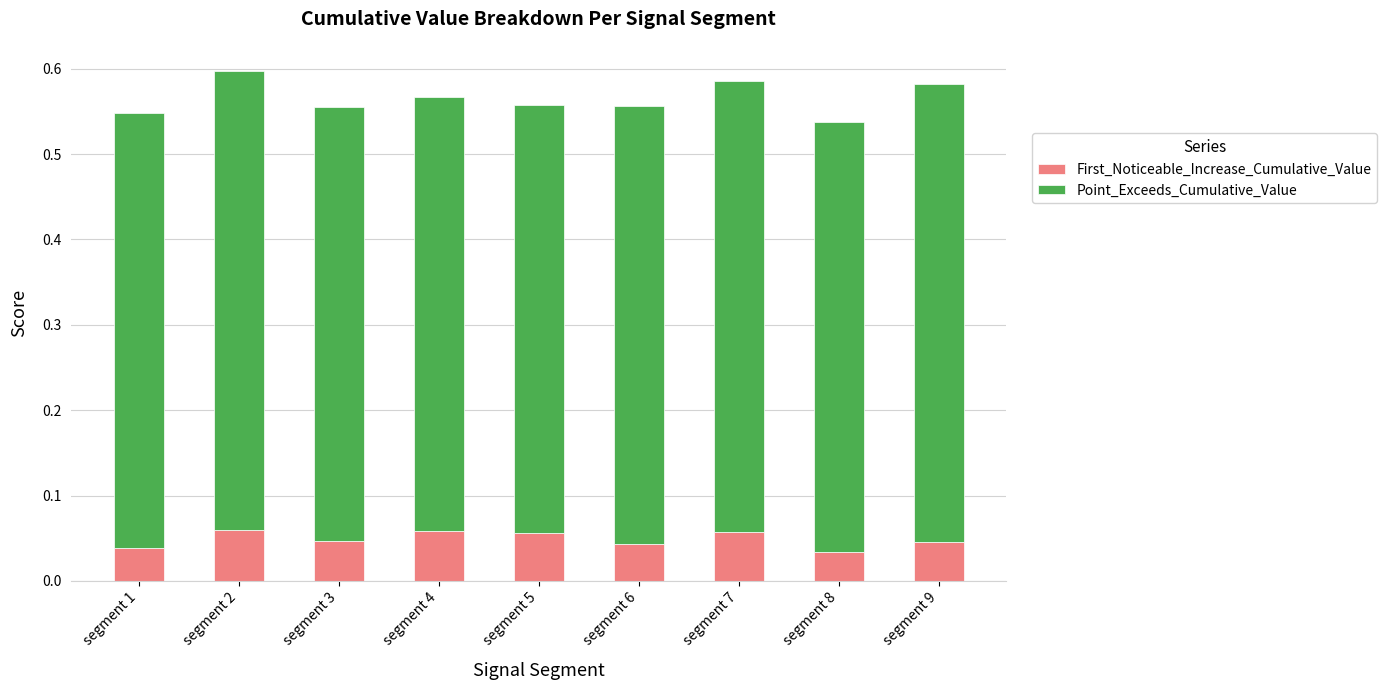

Count the First_Noticeable_Increase_Cumulative_Value values in the range 0 to 1.

9